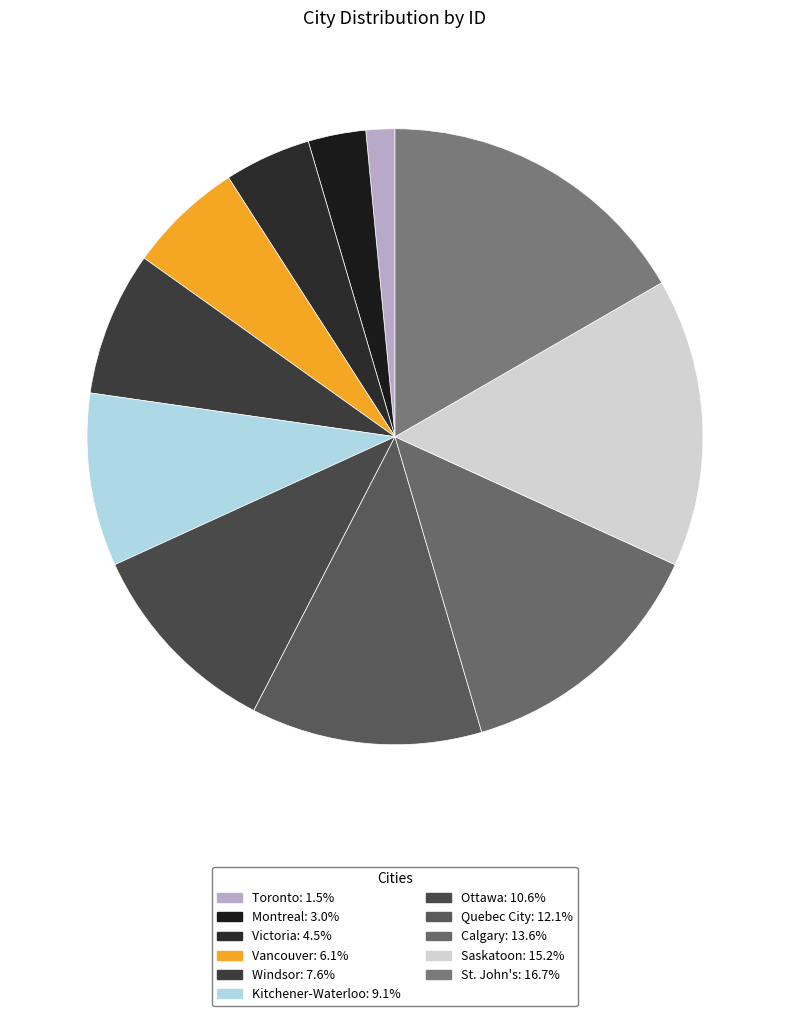

What is the smallest slice in the pie chart?

Toronto